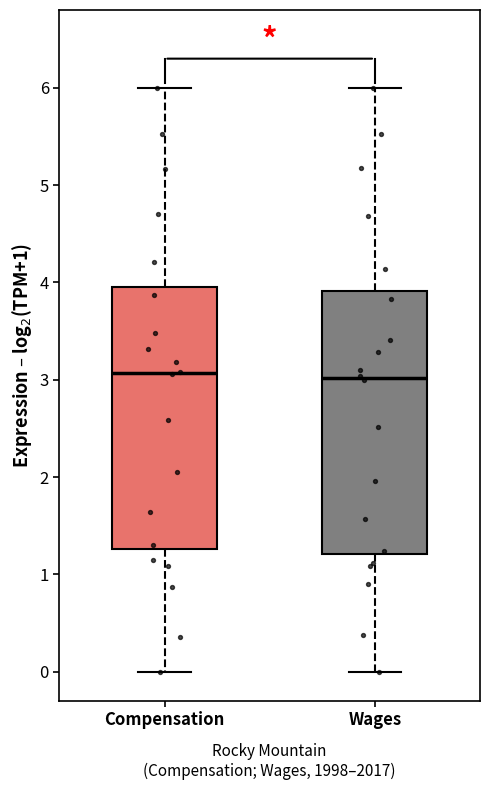

Where is the lower edge of the box for Compensation on the y-axis? The values are not printed on the chart, so give them approximately, as read against the axis.

1.3